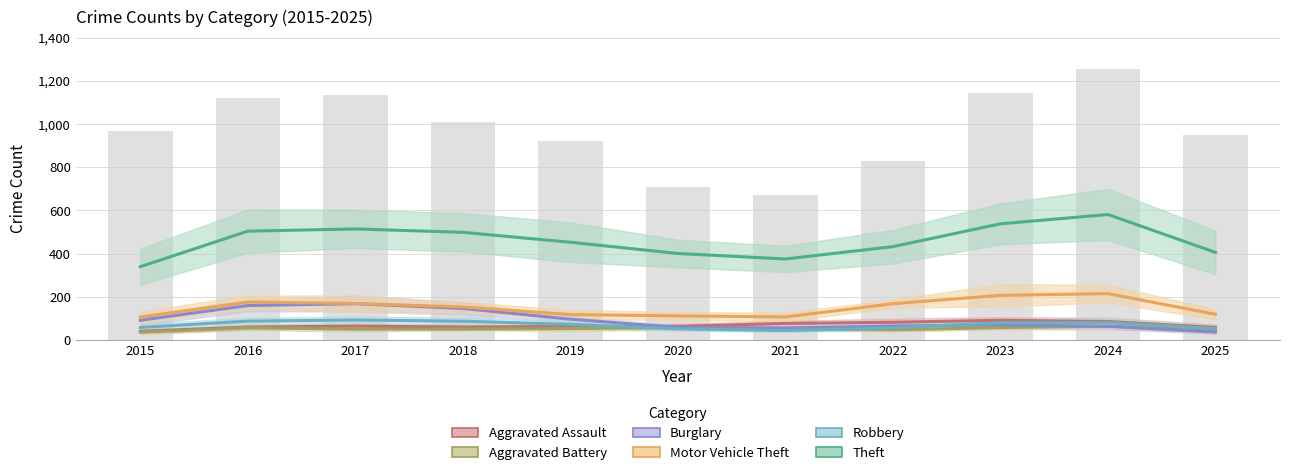

What is the difference between the second highest and second lowest values in the Robbery series?

35.7